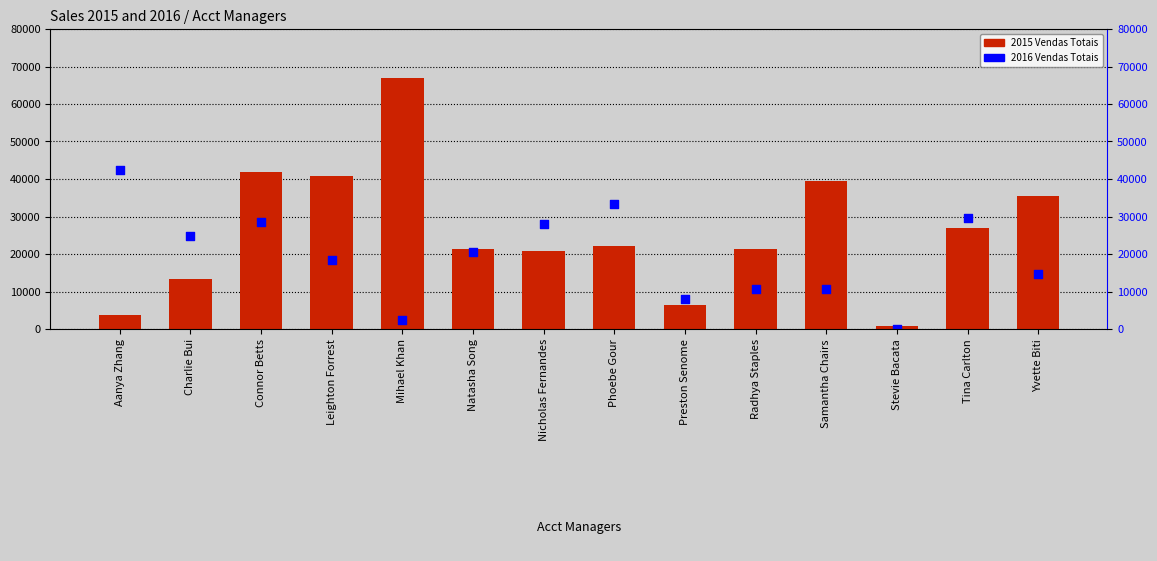

At how many categories does at least one series exceed 41317?

3